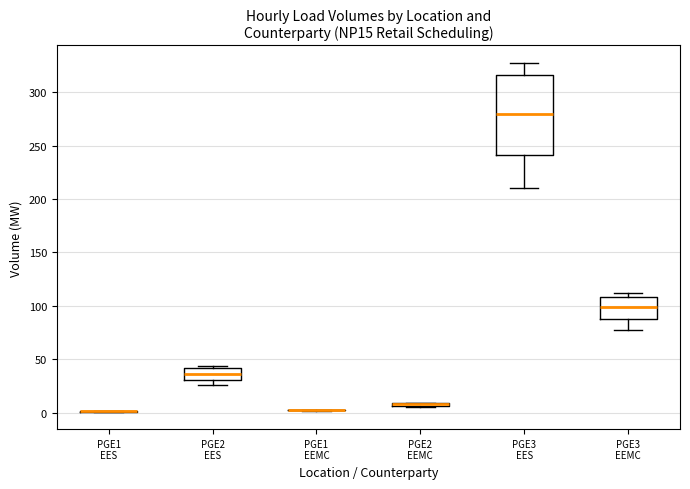

Comparing the boxes themselves (not the whiskers), which one is the tallest?

PGE3 EES